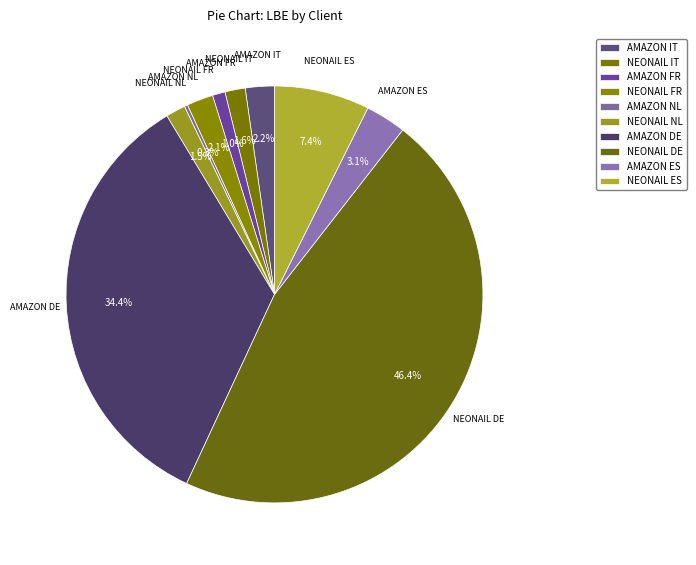

Does AMAZON NL represent more than half of the total?

No